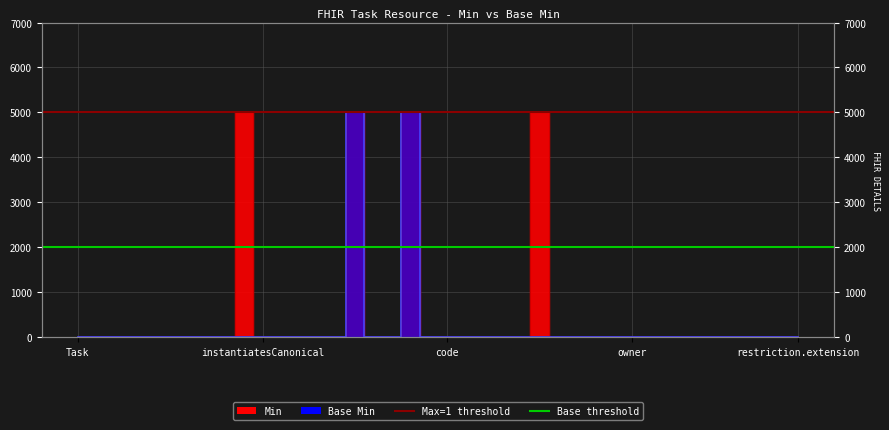

What is the greatest value displayed?

5000